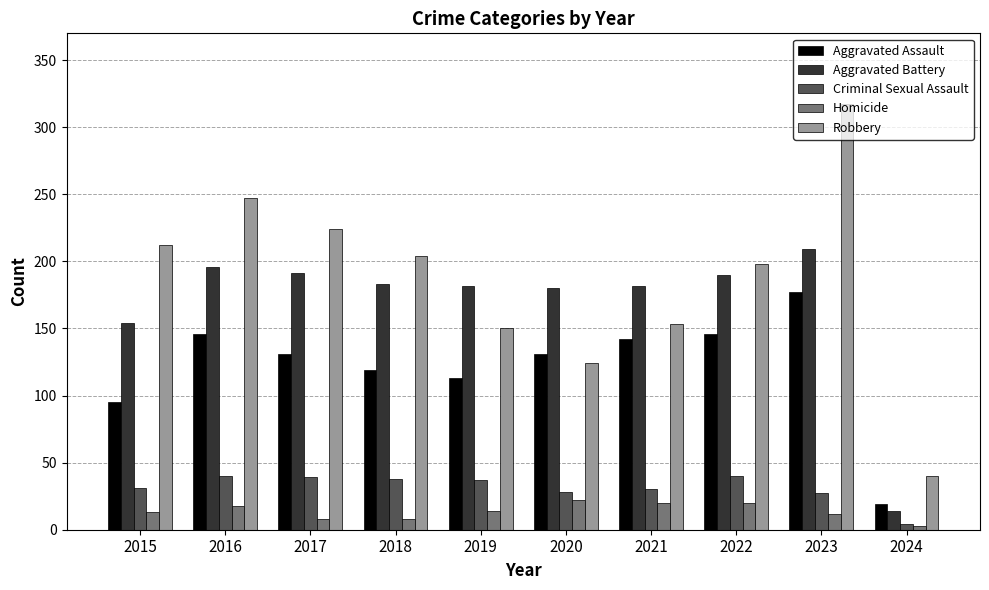

True or false: Criminal Sexual Assault has a value of 38 at 2018.

True